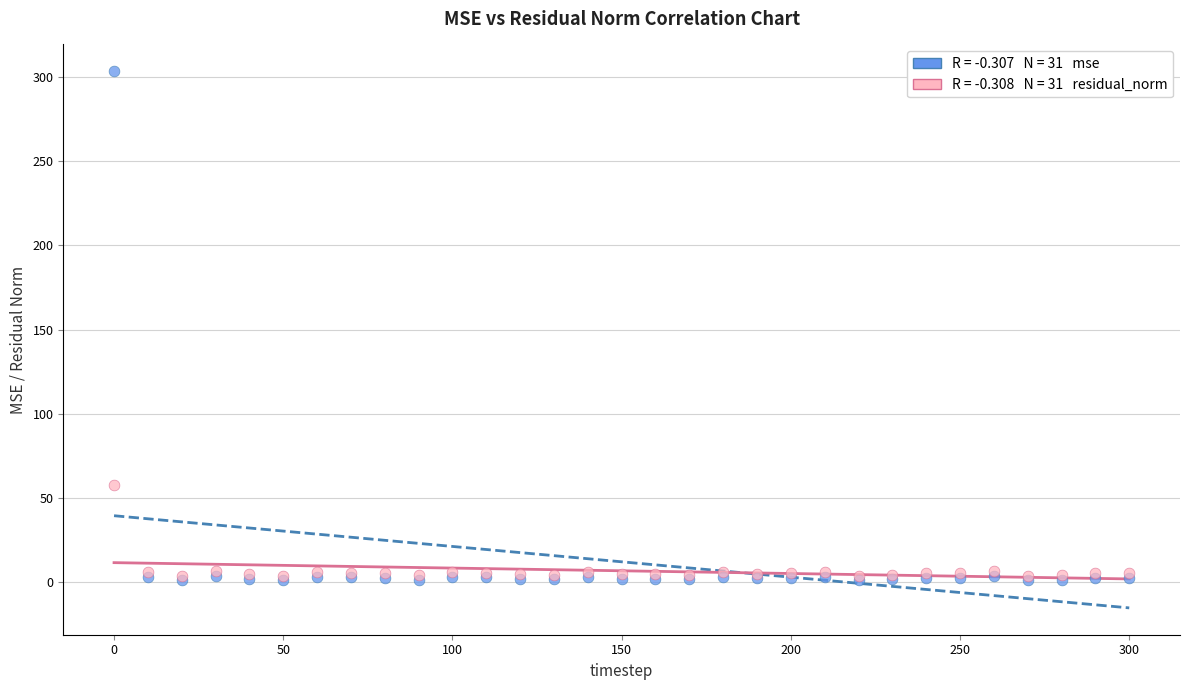

Across all series, what Y value is closest to 152?

57.8